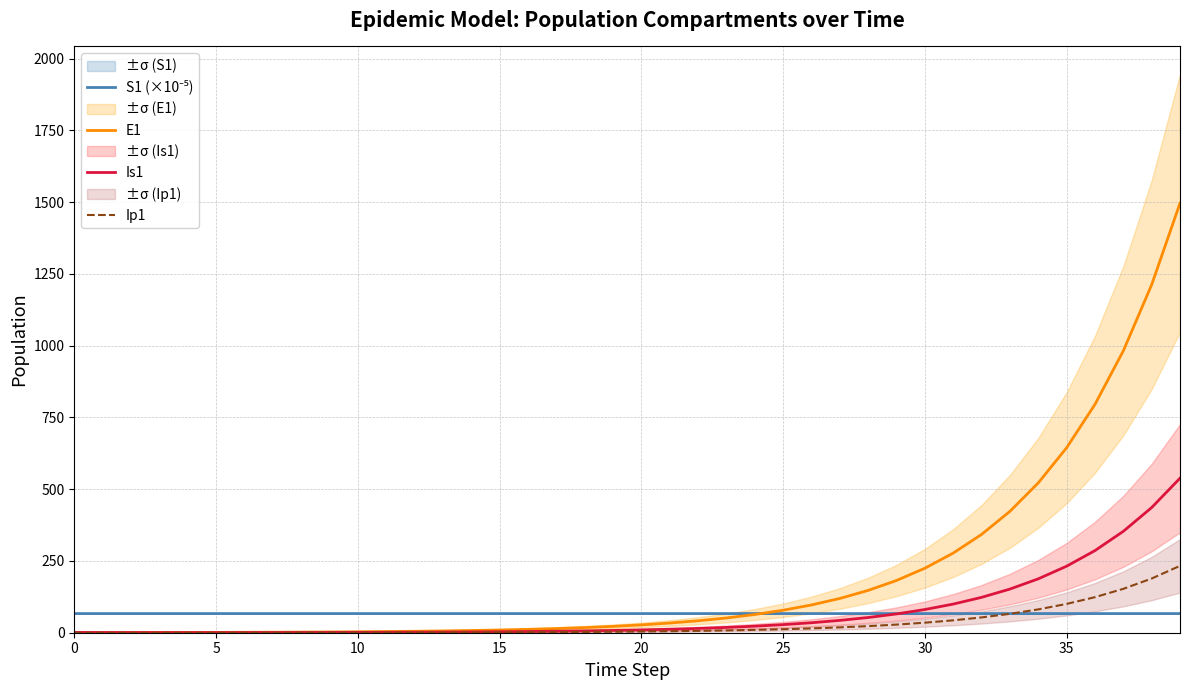

What are all the series names shown in the legend?

S1 (×10⁻⁵), E1, Is1, Ip1